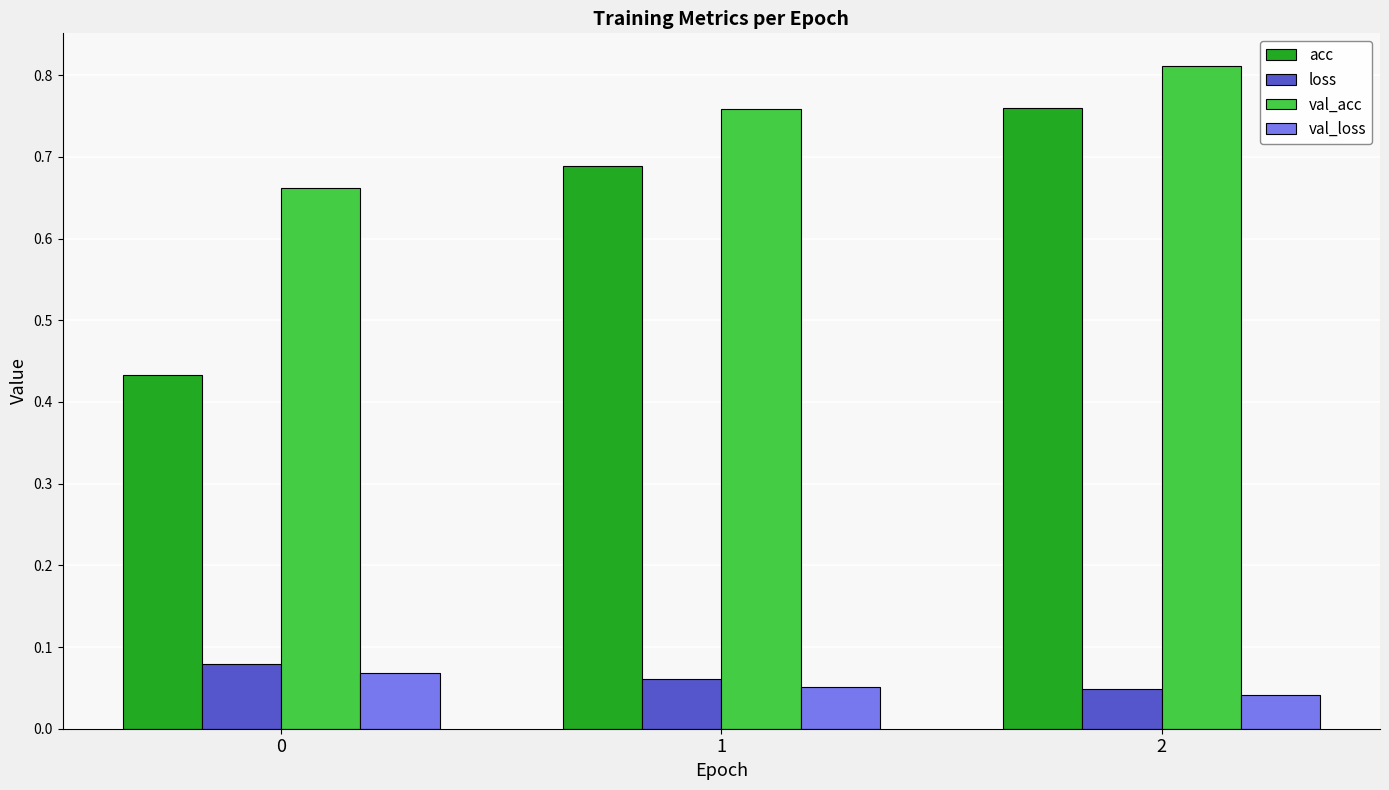

At how many categories does at least one series exceed 0?

3